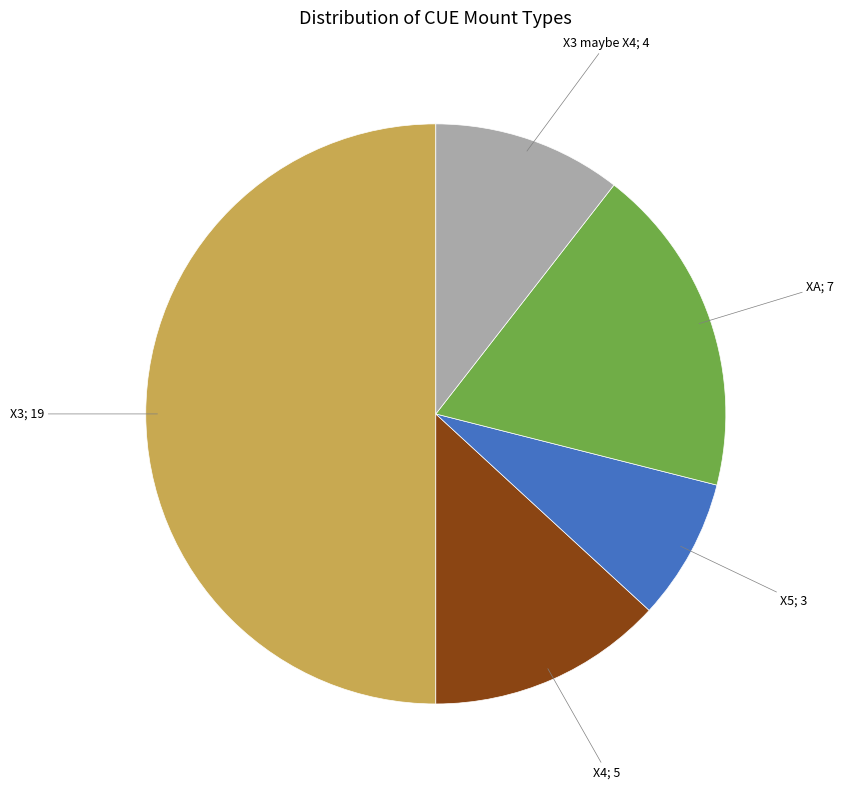

Between XA; 7 and X4; 5, which is larger?

XA; 7